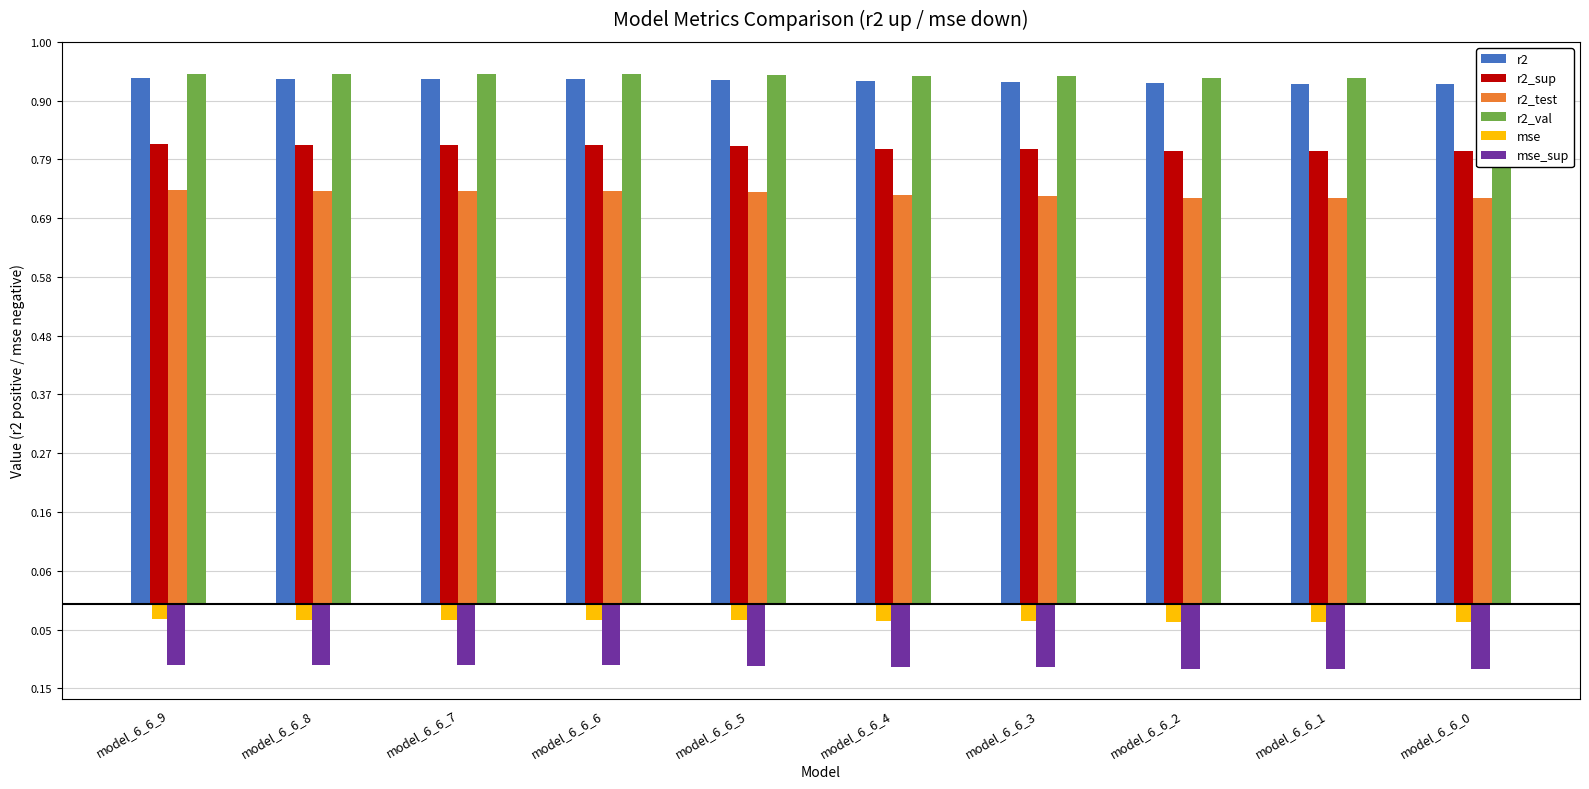

Is it true that mse_sup equals -0.1 at model_6_6_5?

True